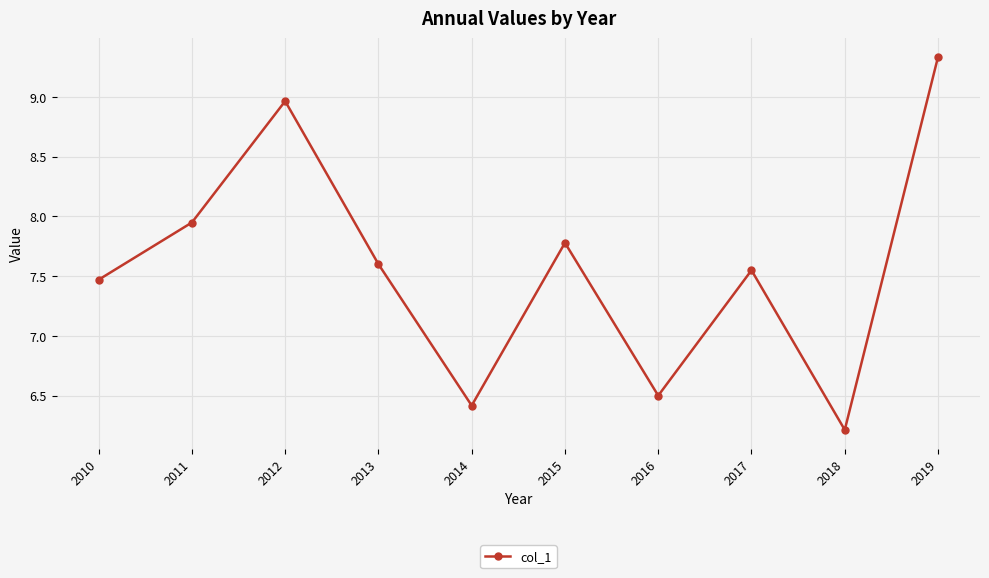

Where does the data first go above 7?

2010